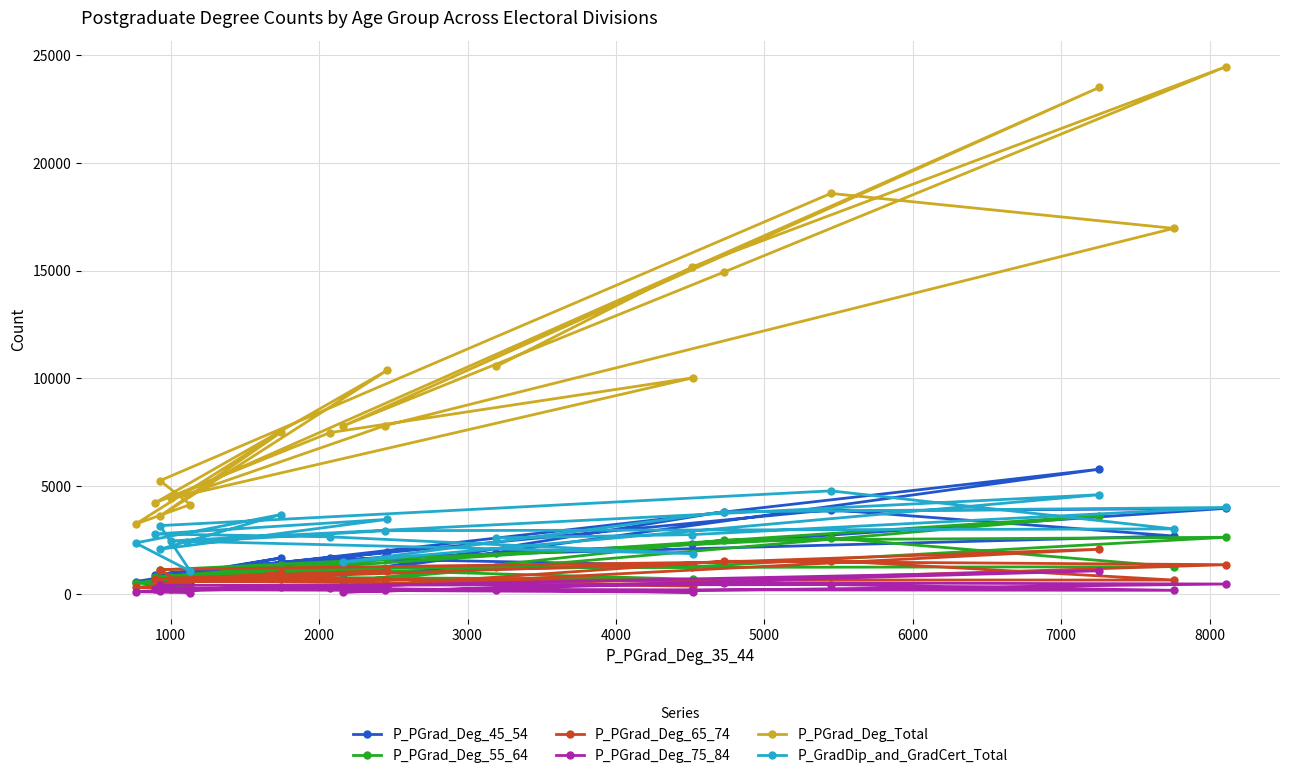

True or false: P_GradDip_and_GradCert_Total and P_PGrad_Deg_55_64 cross at least once.

False